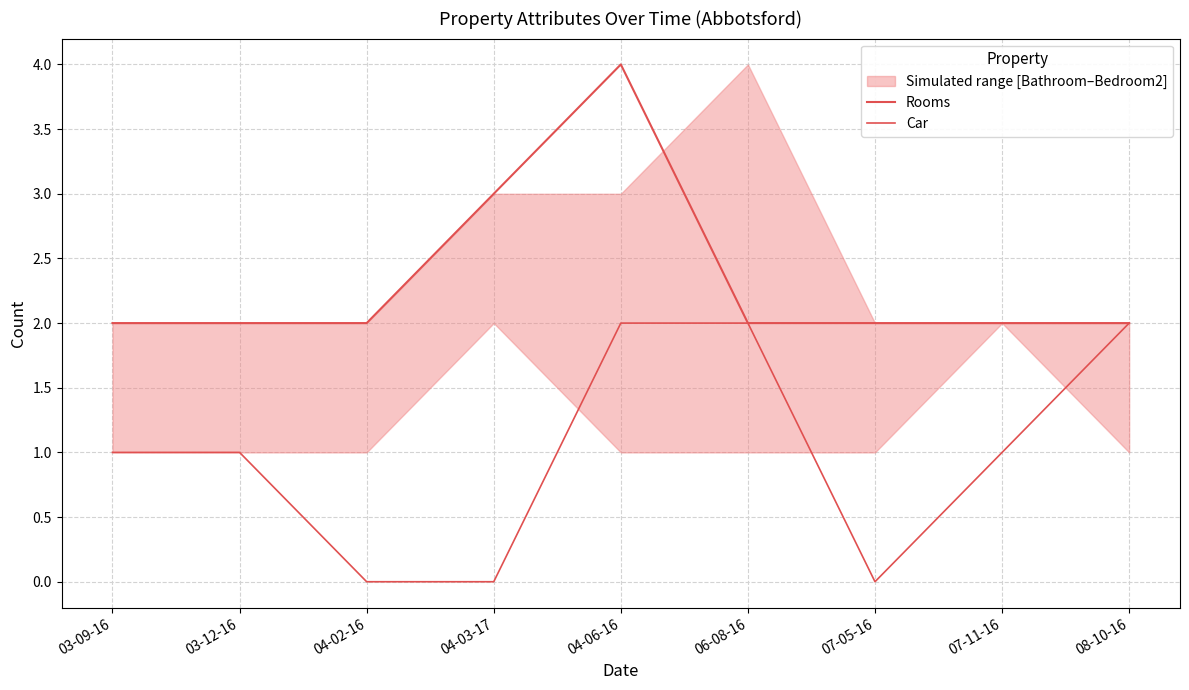

Does the chart display data point markers on the line(s)?

No